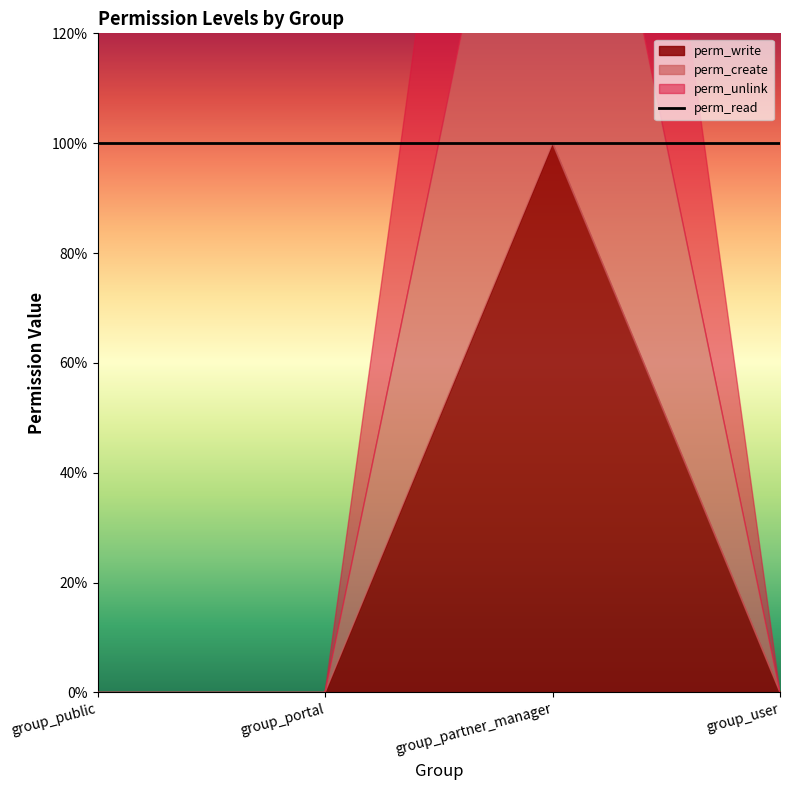

Does the chart have visible grid lines?

No